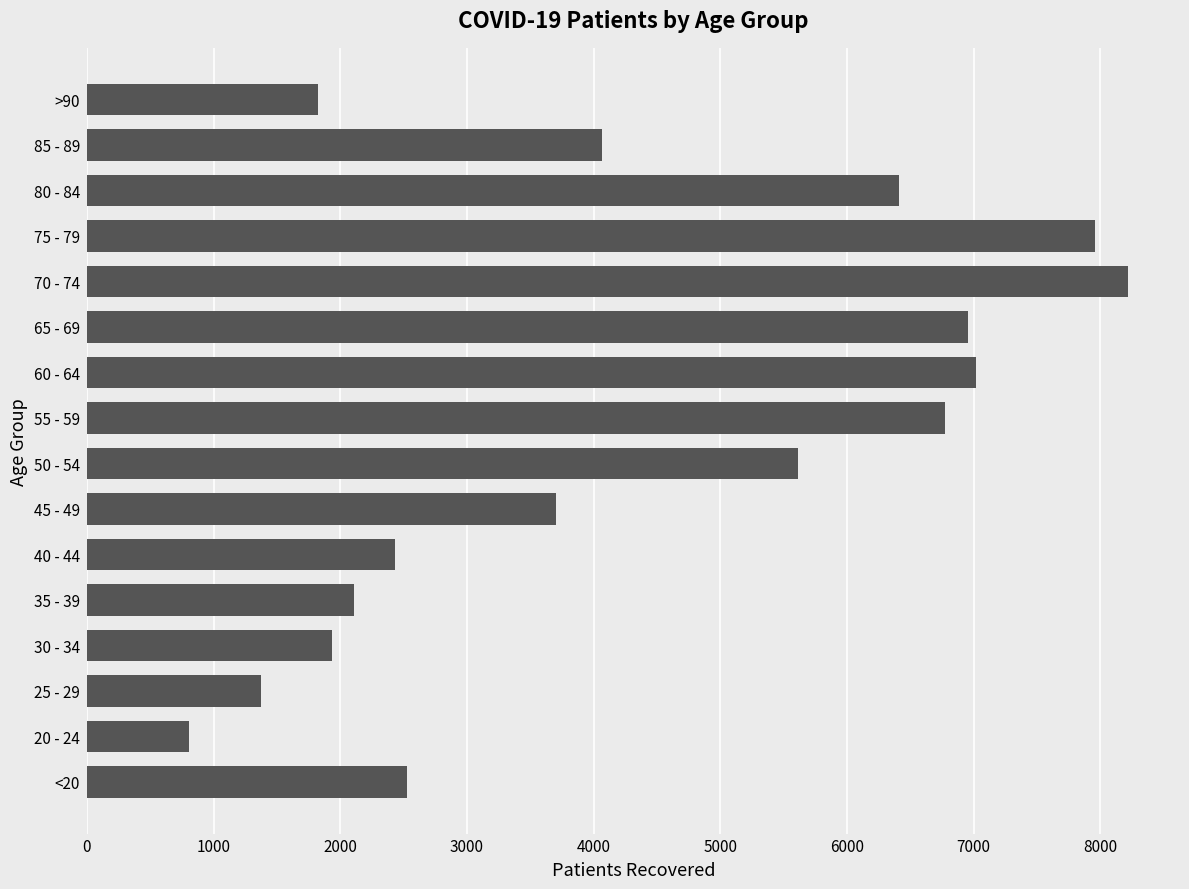

What is the change in value from <20 to 65 - 69?

+4435